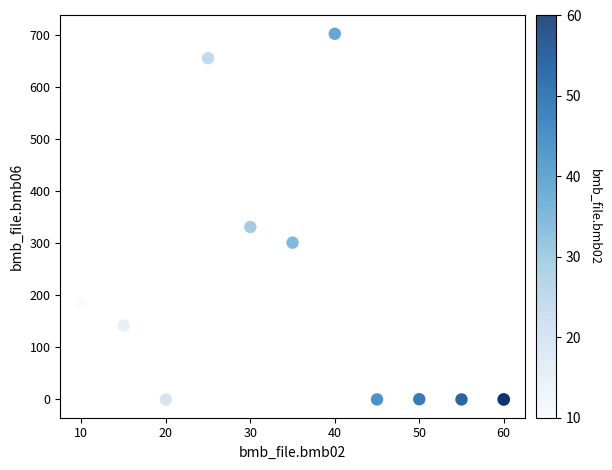

What Y value in the scatter plot is closest to 351?

331.0